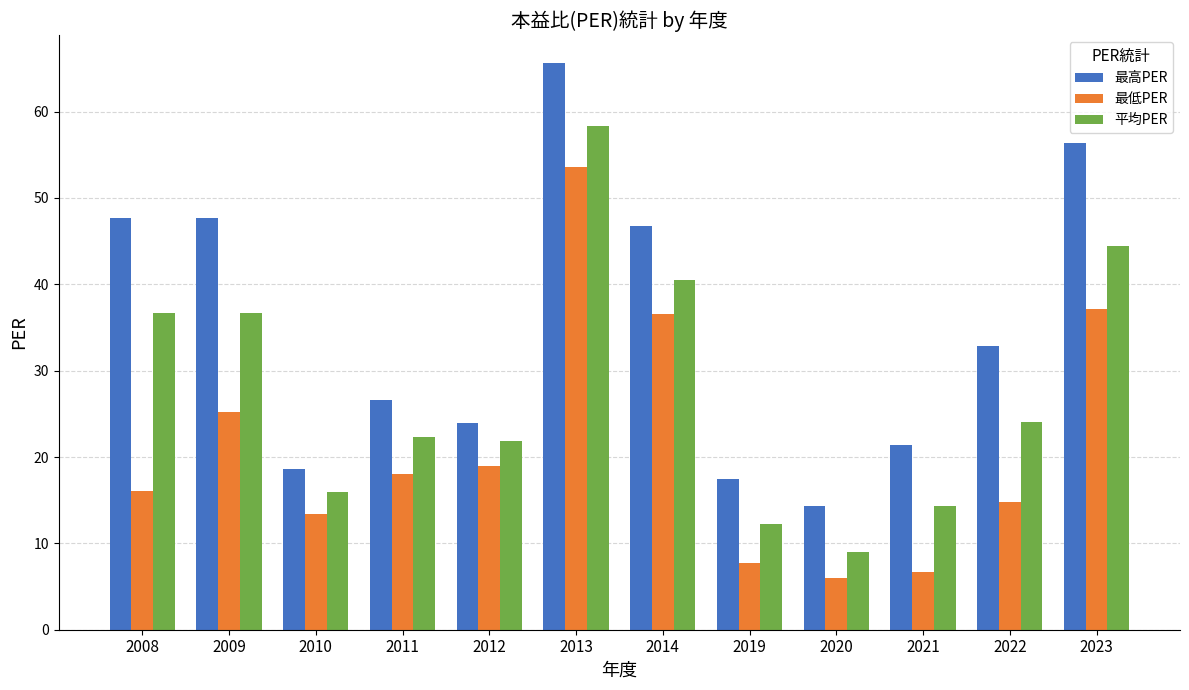

Rank the series by their average value, from highest to lowest.

最高PER, 平均PER, 最低PER